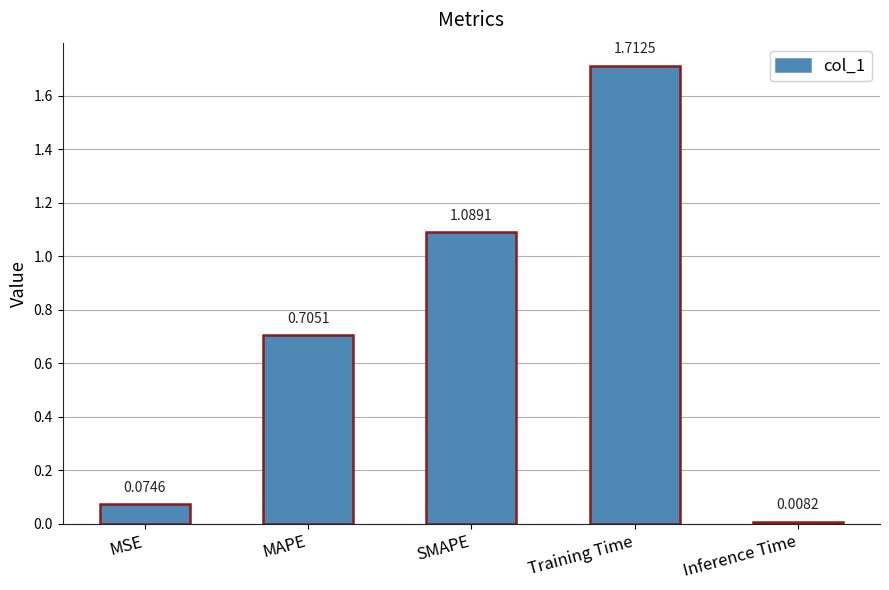

The chart shows a value of 1.9 at SMAPE. True or false?

False